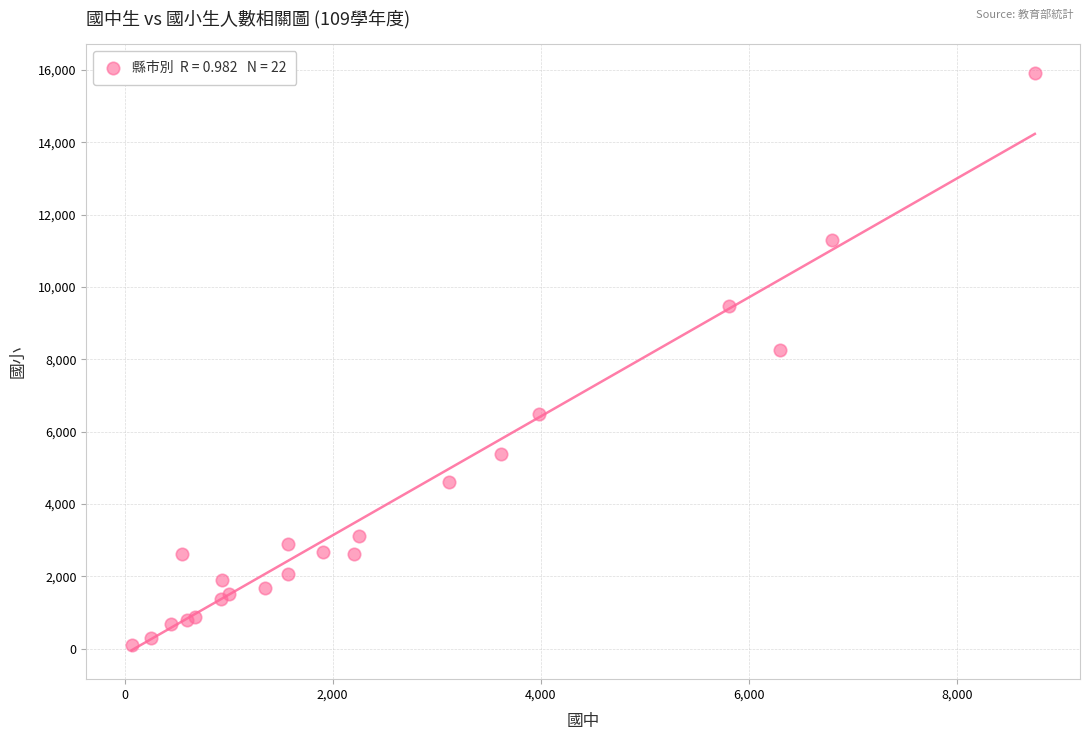

What Y value in the scatter plot is closest to 8008?

8261